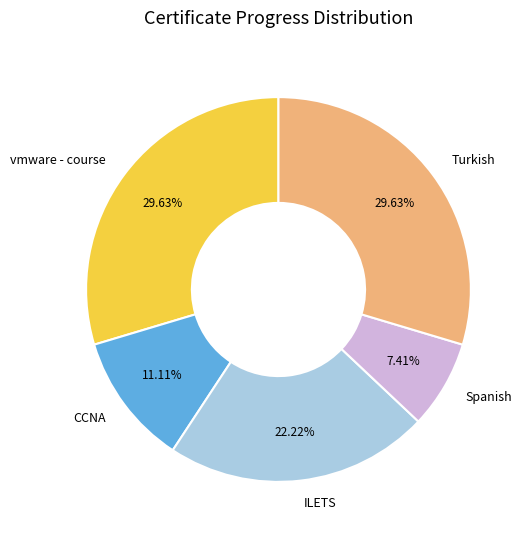

Which has a higher value, CCNA or Spanish?

CCNA